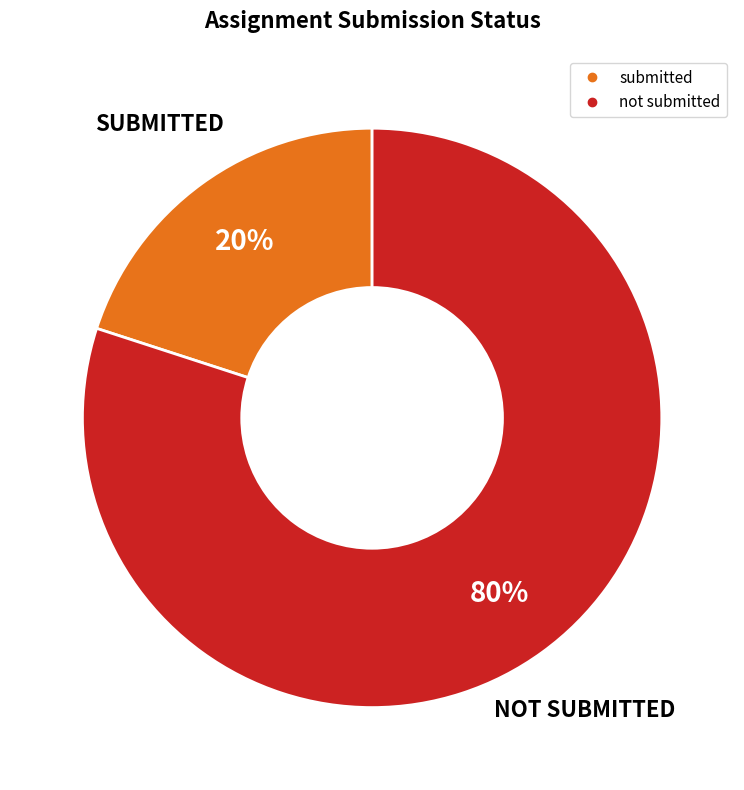

Between submitted and not submitted, which is larger?

not submitted